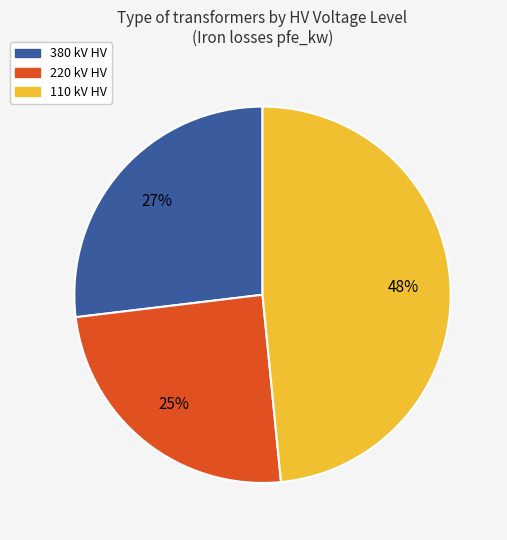

Is there any slice that represents more than half of the pie?

No